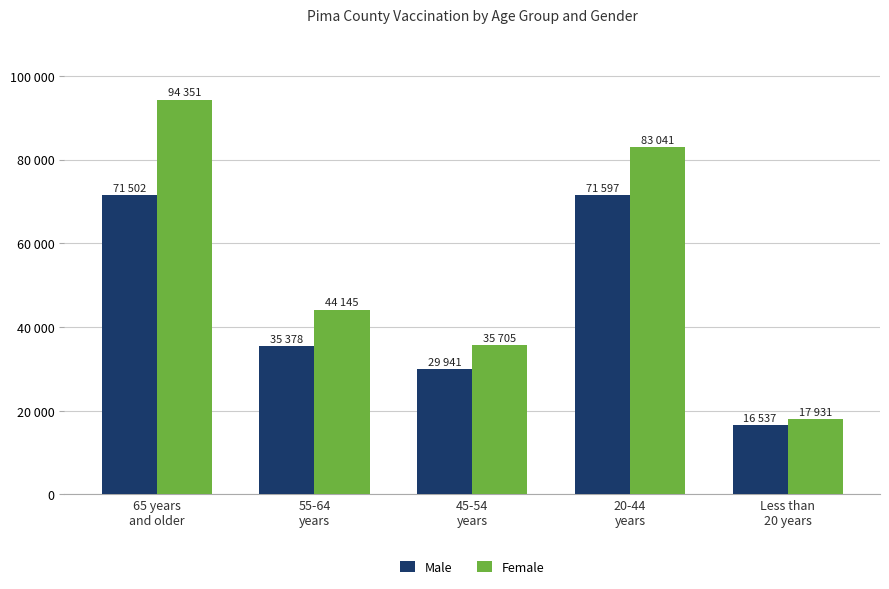

Reading left to right, transcribe all the data shown in this chart.

Male: 65 years
and older=71502	55-64
years=35378	45-54
years=29941	20-44
years=71597	Less than
20 years=16537
Female: 65 years
and older=94351	55-64
years=44145	45-54
years=35705	20-44
years=83041	Less than
20 years=17931